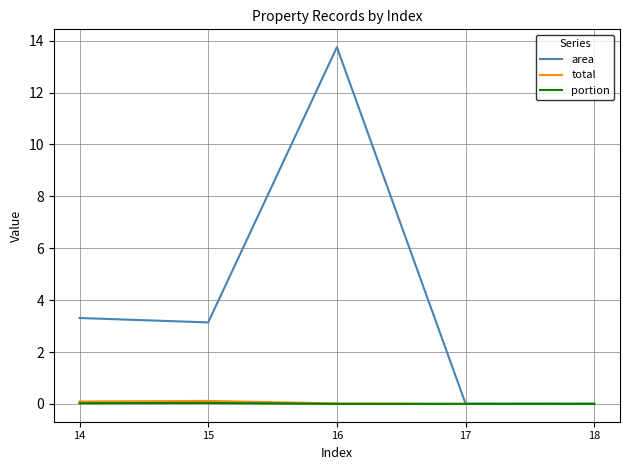

What is the maximum value shown in the chart?

13.8